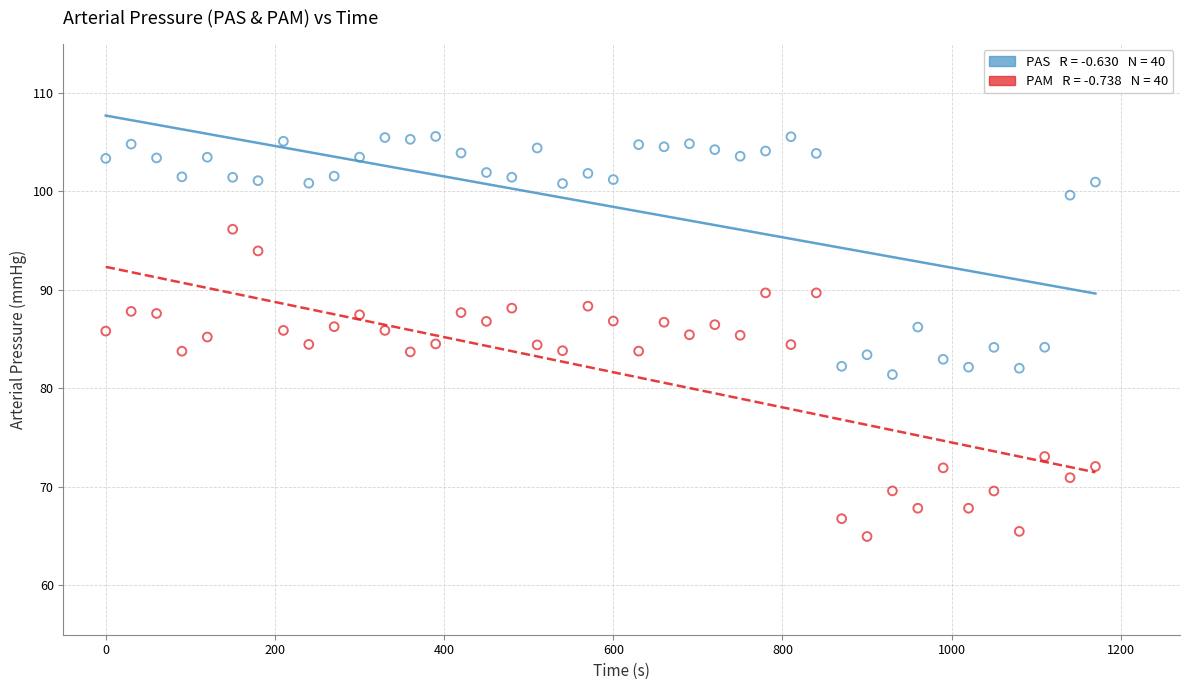

Across all data points, what is the range of X values (max minus min)?

1170.0